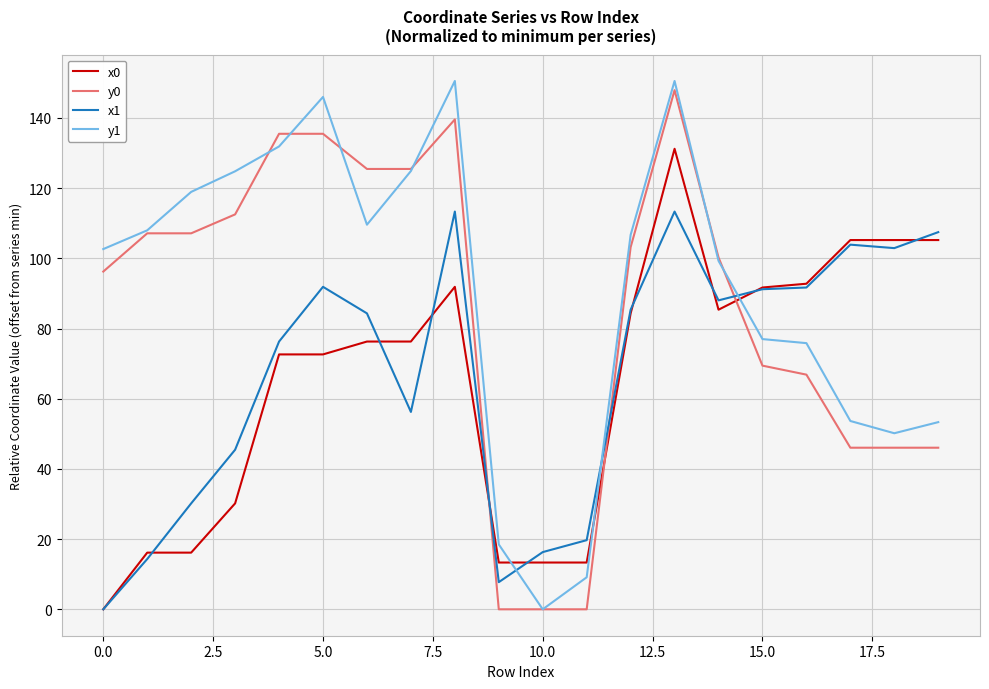

What is the maximum value for x0?

131.2